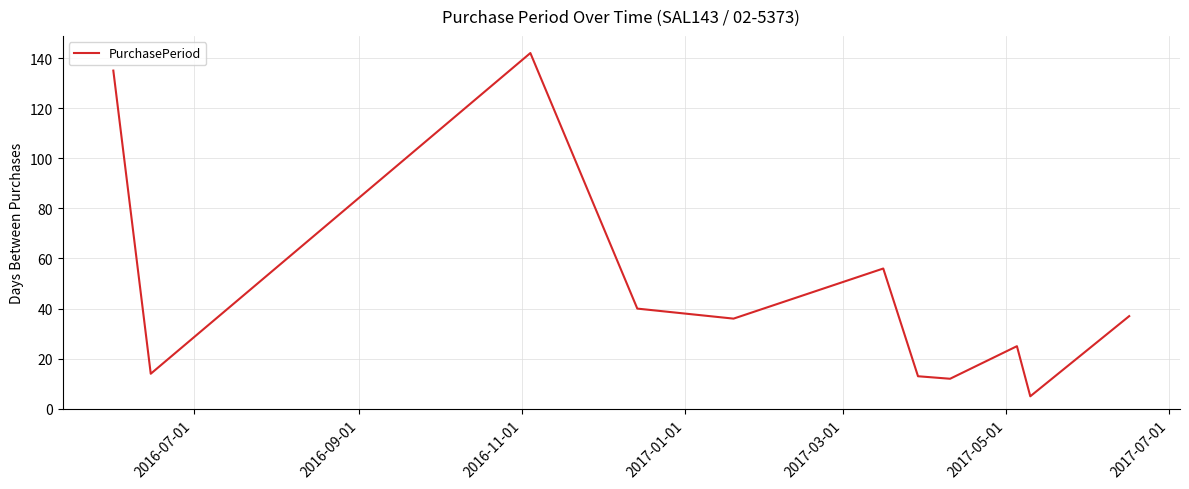

What is the difference between the maximum and minimum values?

137